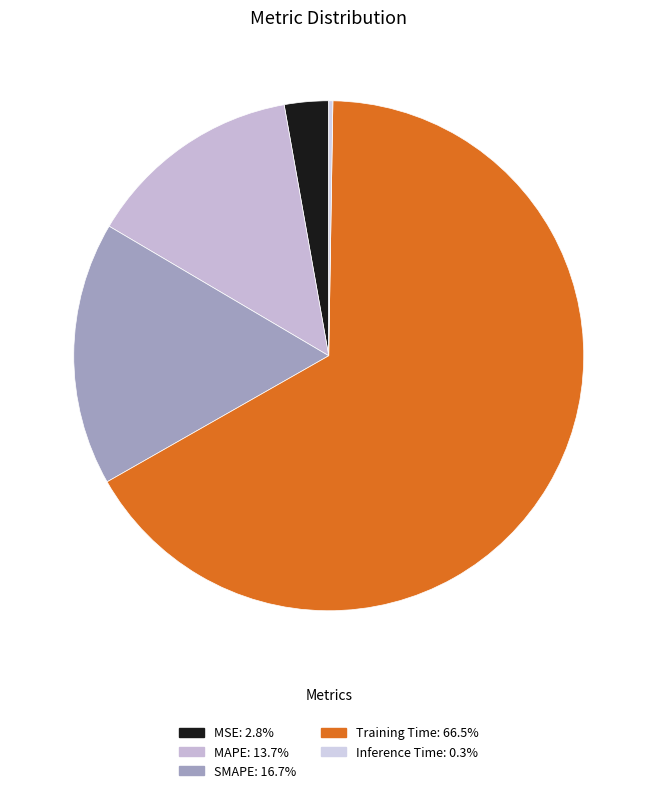

To the nearest percent, what portion does MSE represent?

3%